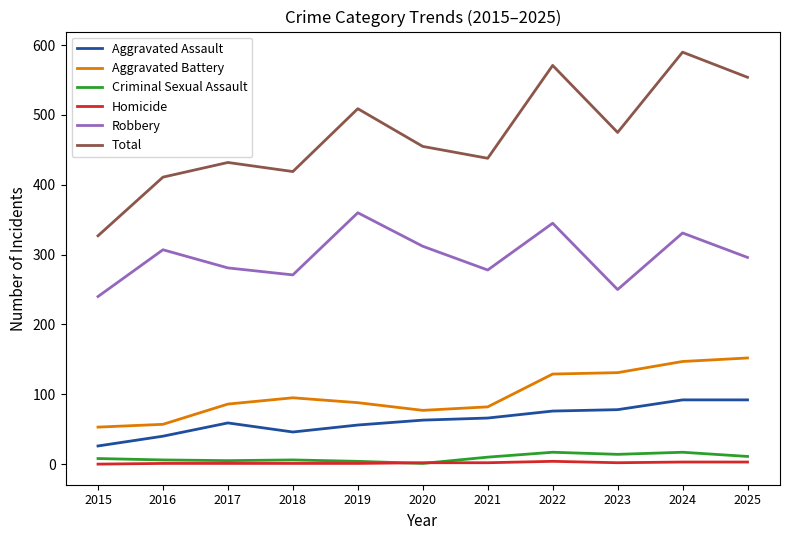

Where is the first local maximum for Robbery?

2016